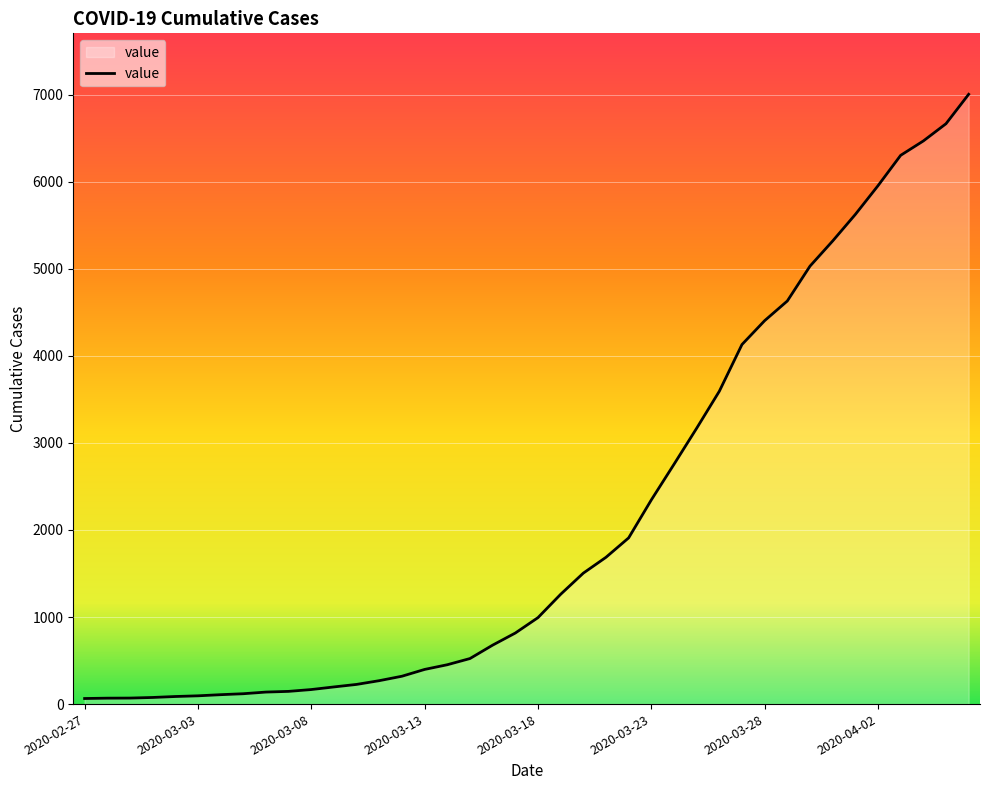

What is the difference between the maximum and minimum values?

6940